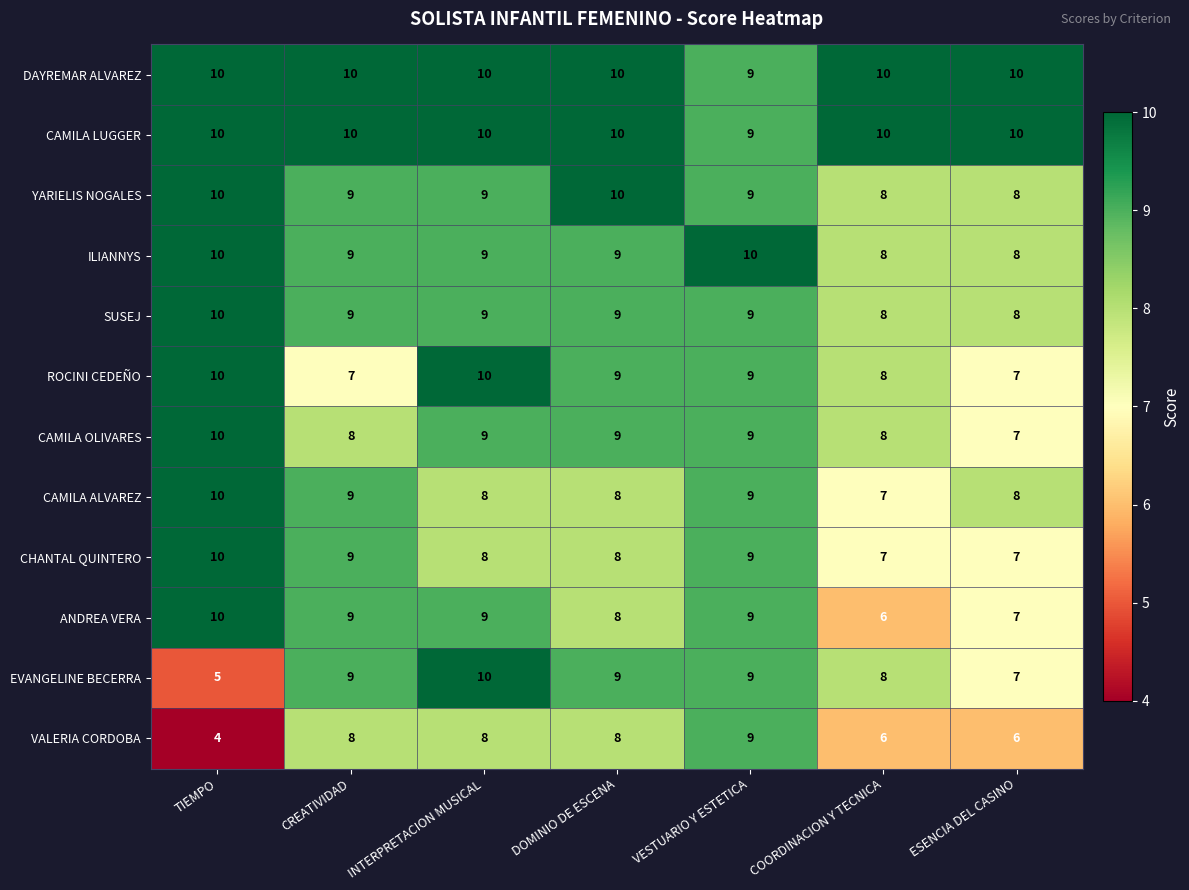

What is the spread (max minus min) of values at TIEMPO?

6